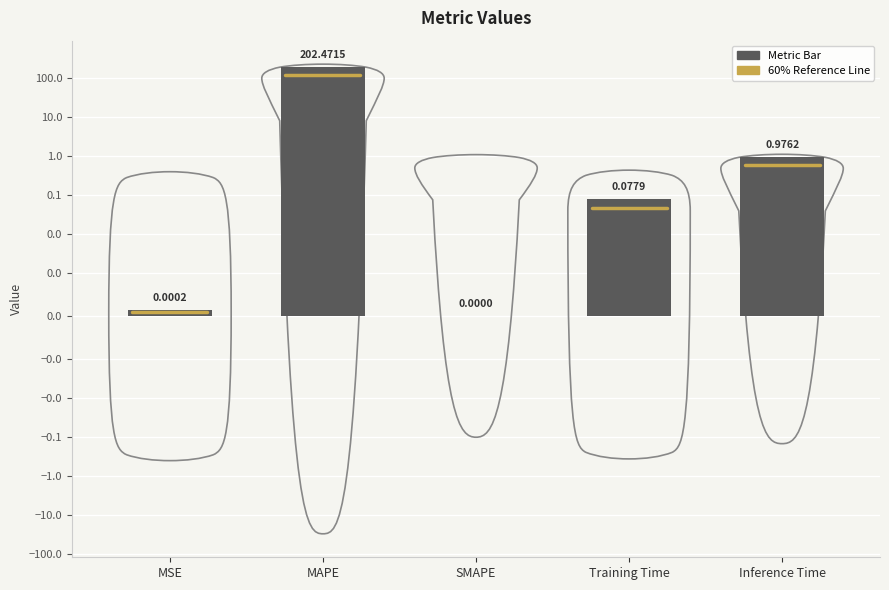

How many data points are above 0?

4